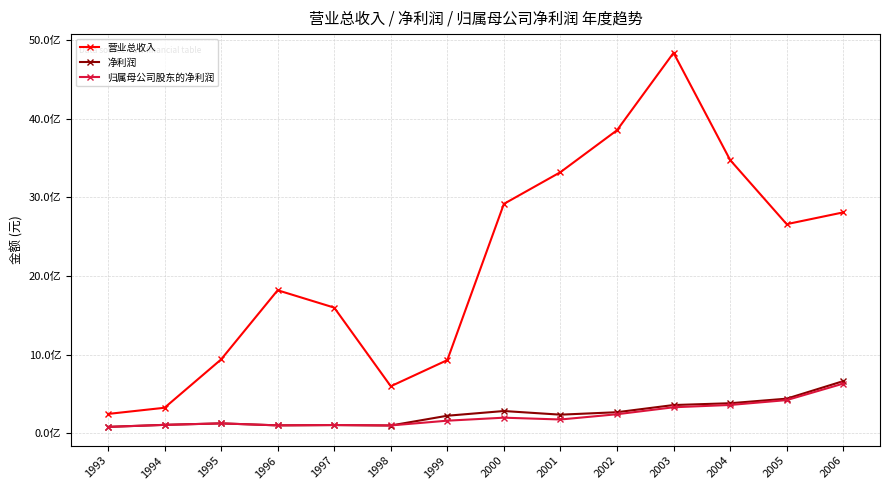

Is this an area chart (filled region under the line)?

No